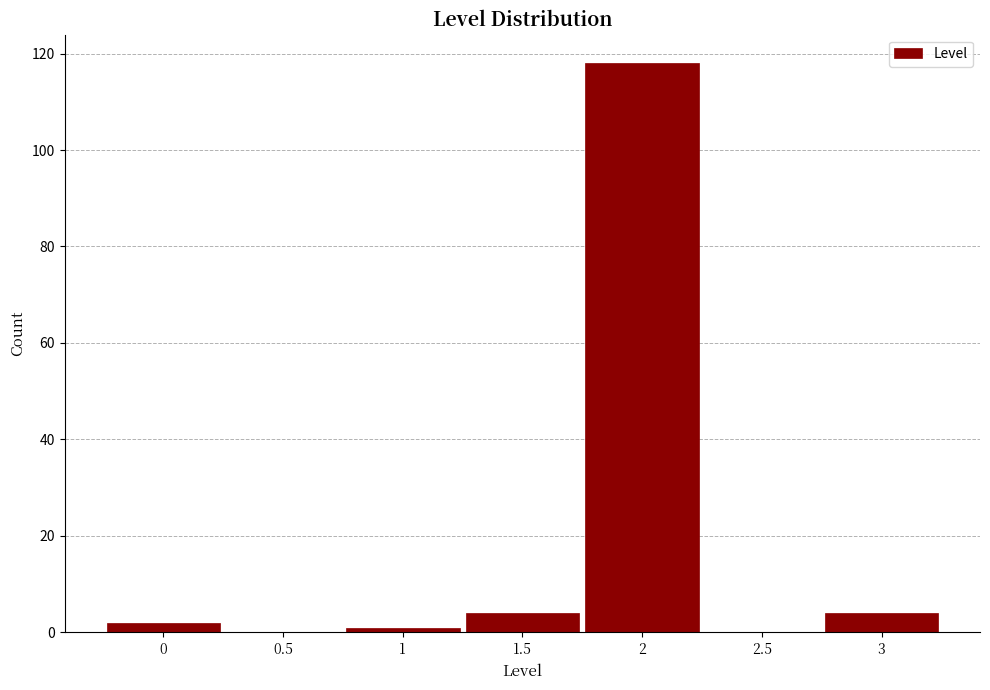

Reading left to right, transcribe all the data shown in this chart.

0=2	0.5=0	1=1	1.5=4	2=118	2.5=0	3=4